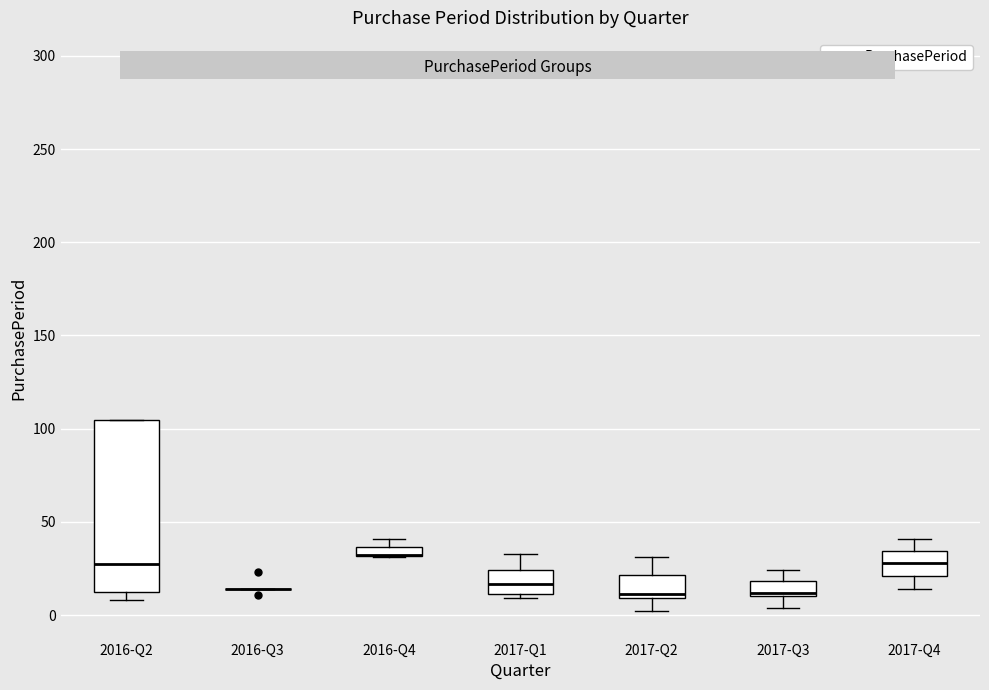

Where does the median line of the box for 2016-Q2 sit on the y-axis? The values are not printed on the chart, so give them approximately, as read against the axis.

30